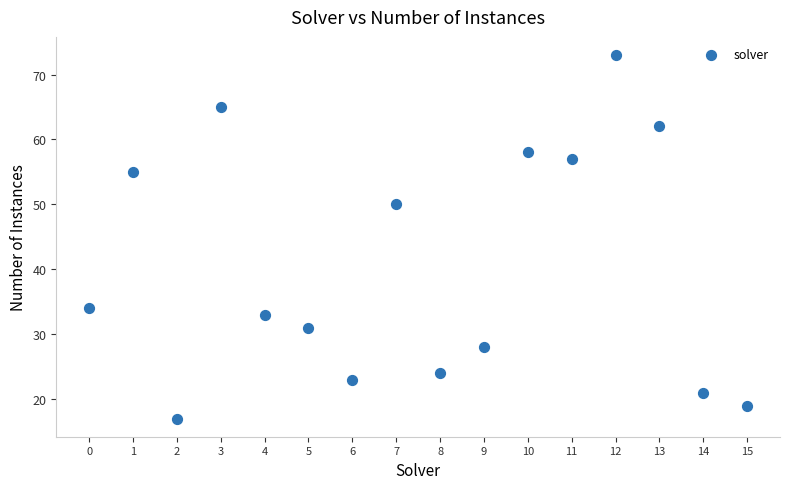

What is the range of Y values (max minus min)?

56